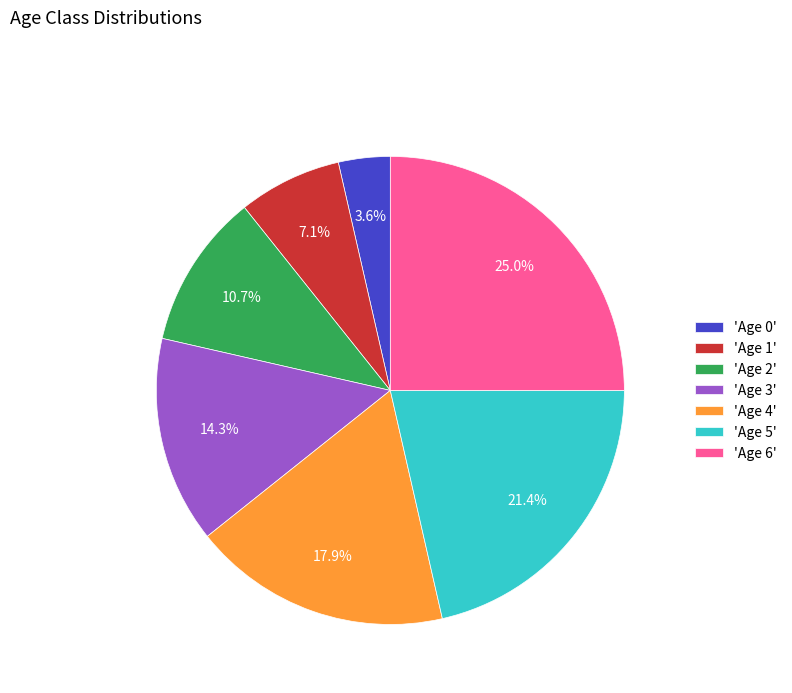

Which slice is the largest?

'Age 6'